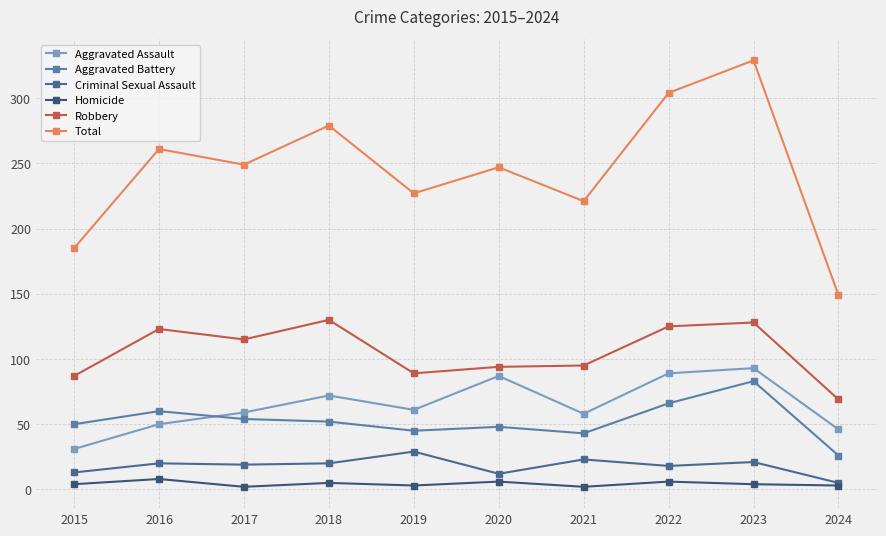

Reading left to right, what are all the values shown in this chart?

Aggravated Assault: 2015=31	2016=50	2017=59	2018=72	2019=61	2020=87	2021=58	2022=89	2023=93	2024=46
Aggravated Battery: 2015=50	2016=60	2017=54	2018=52	2019=45	2020=48	2021=43	2022=66	2023=83	2024=26
Criminal Sexual Assault: 2015=13	2016=20	2017=19	2018=20	2019=29	2020=12	2021=23	2022=18	2023=21	2024=5
Homicide: 2015=4	2016=8	2017=2	2018=5	2019=3	2020=6	2021=2	2022=6	2023=4	2024=3
Robbery: 2015=87	2016=123	2017=115	2018=130	2019=89	2020=94	2021=95	2022=125	2023=128	2024=69
Total: 2015=185	2016=261	2017=249	2018=279	2019=227	2020=247	2021=221	2022=304	2023=329	2024=149